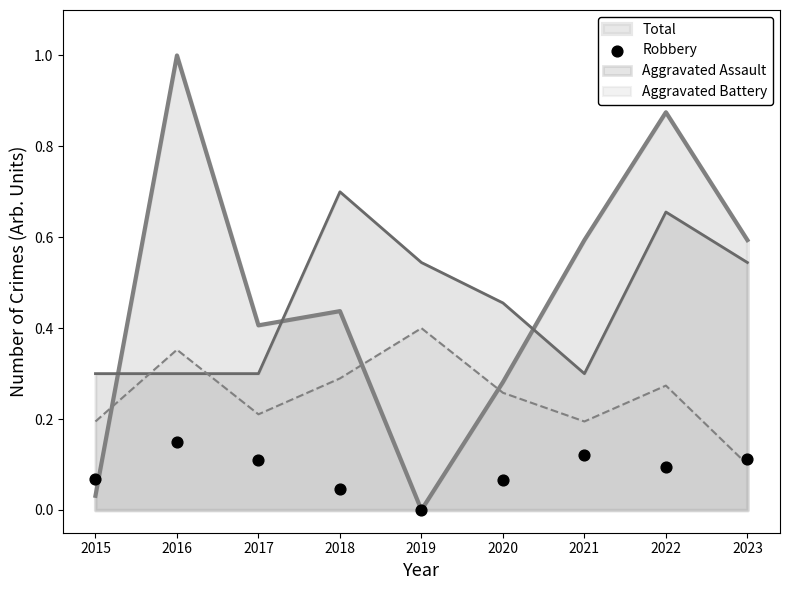

Between 2017 and 2020, which is larger?

2017